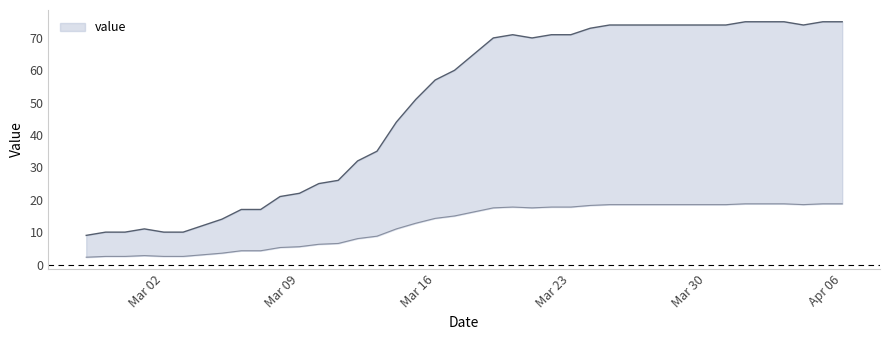

Between 2020-04-05 and 2020-03-16, which is larger?

2020-04-05